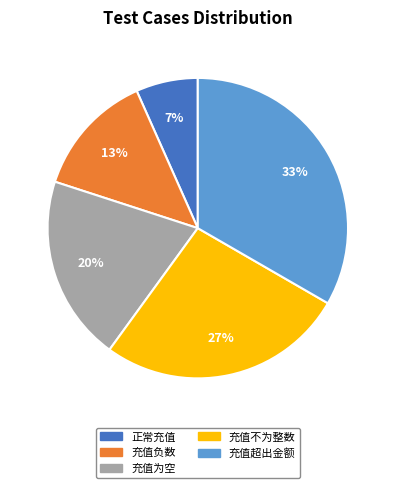

True or false: 充值为空 accounts for 33% of the total.

False